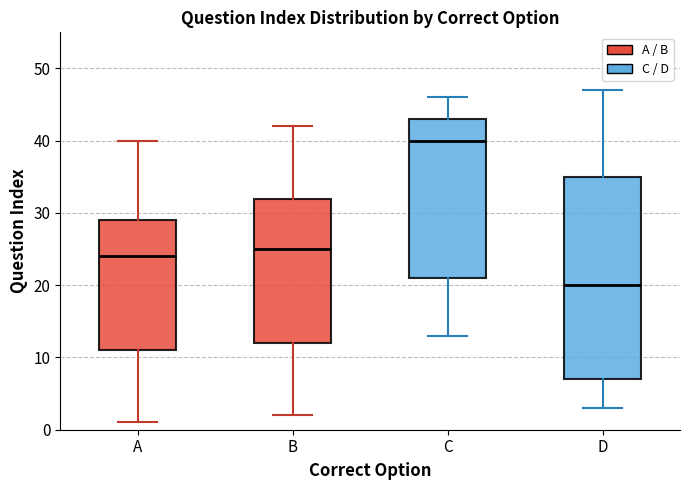

Which box's median line is the lowest?

D